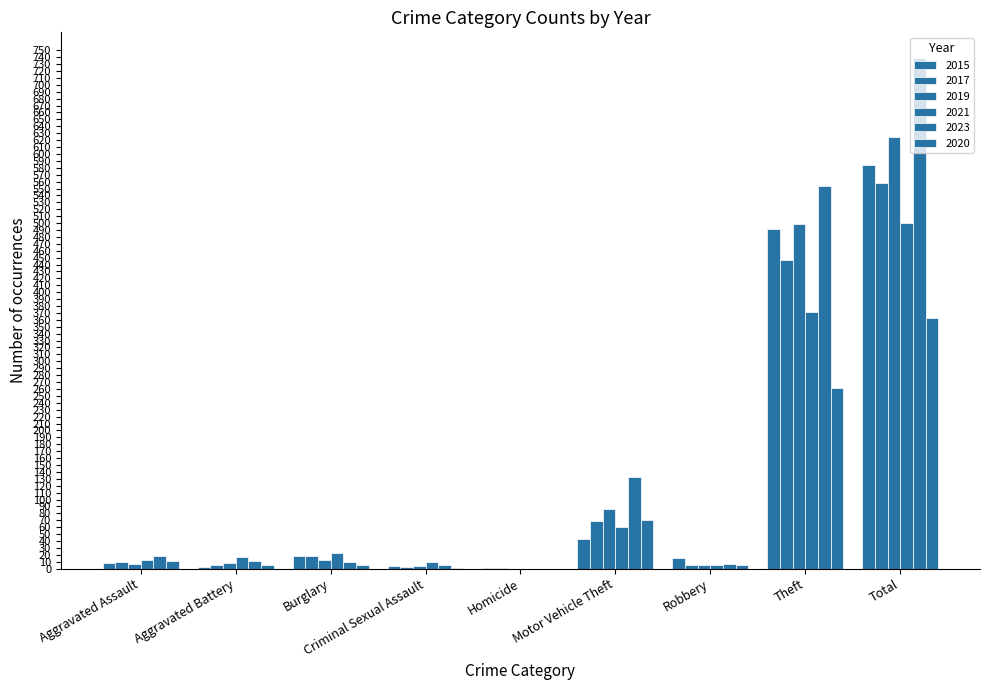

Which label corresponds to the largest value in the chart?

Total